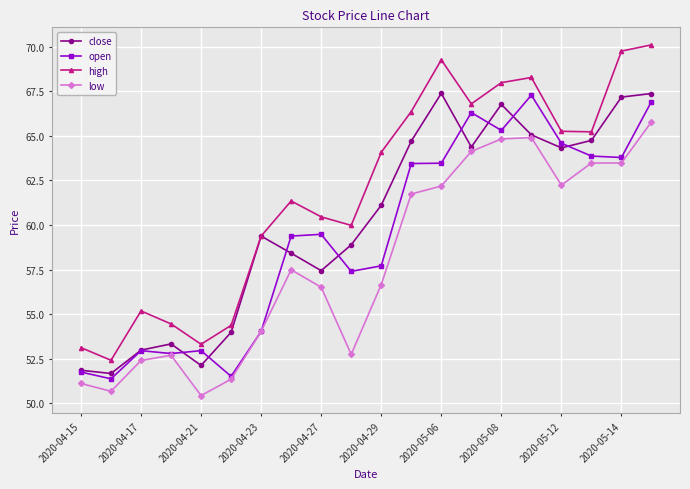

In high, how many points are lower than both neighbors (excluding endpoints)?

5